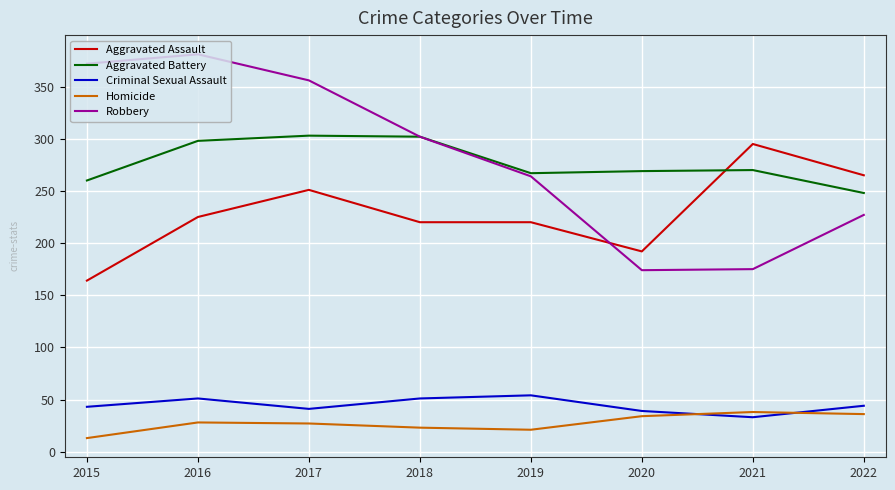

At which label does Aggravated Battery reach its minimum?

2022